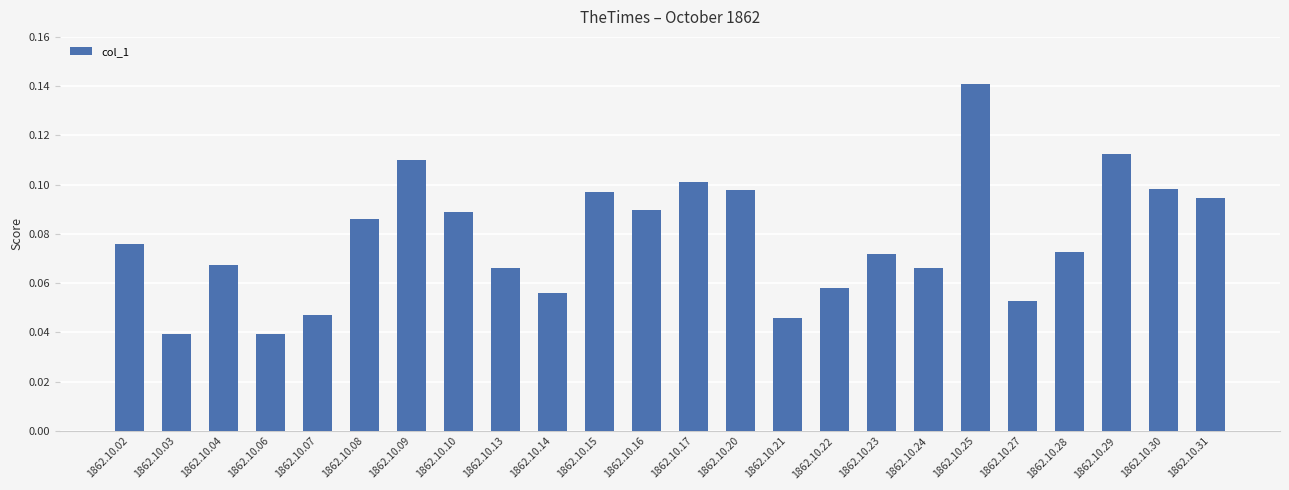

At which category does the chart reach its peak across all series?

1862.10.25